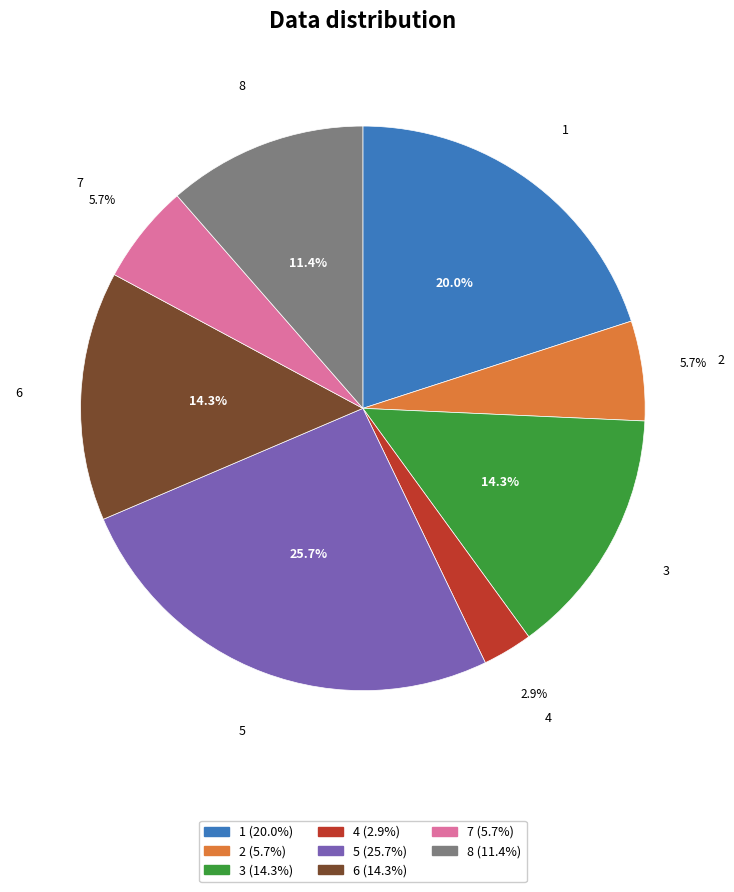

Which has a higher value, 5 or 6?

5